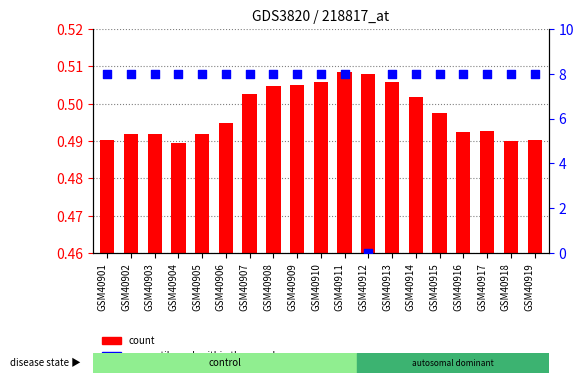

At how many categories does at least one series exceed 5?

18